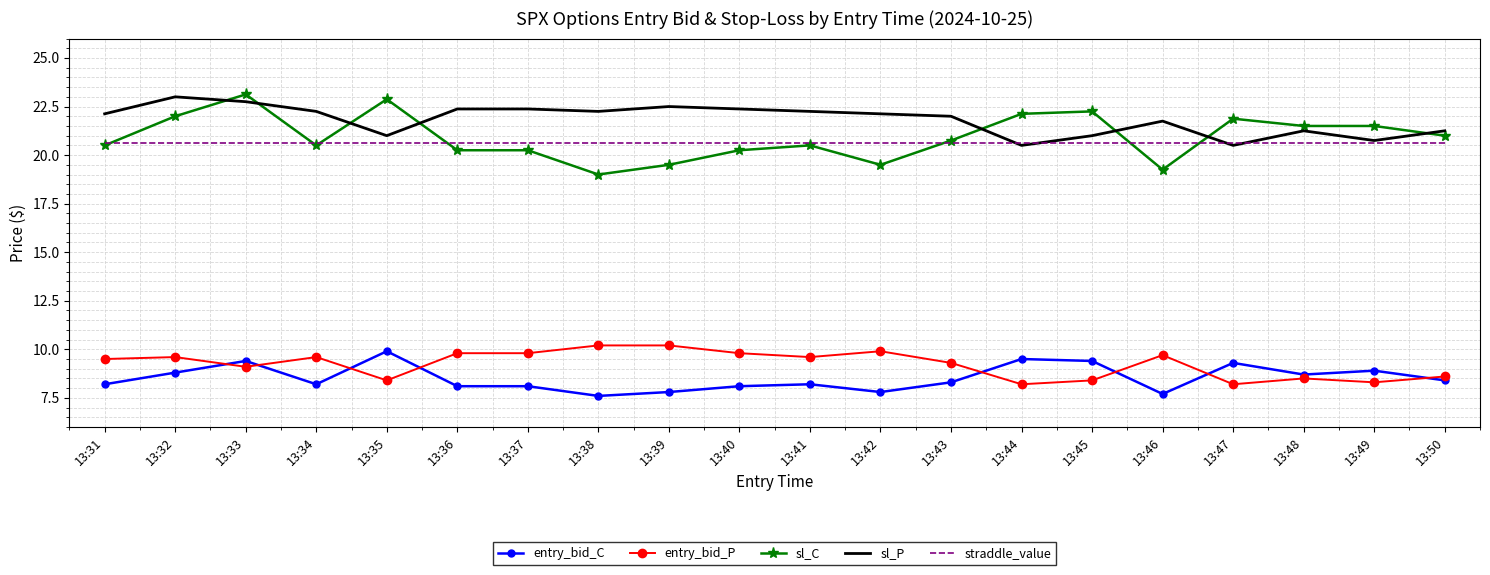

Which category has the lowest value in the sl_C series?

13:38